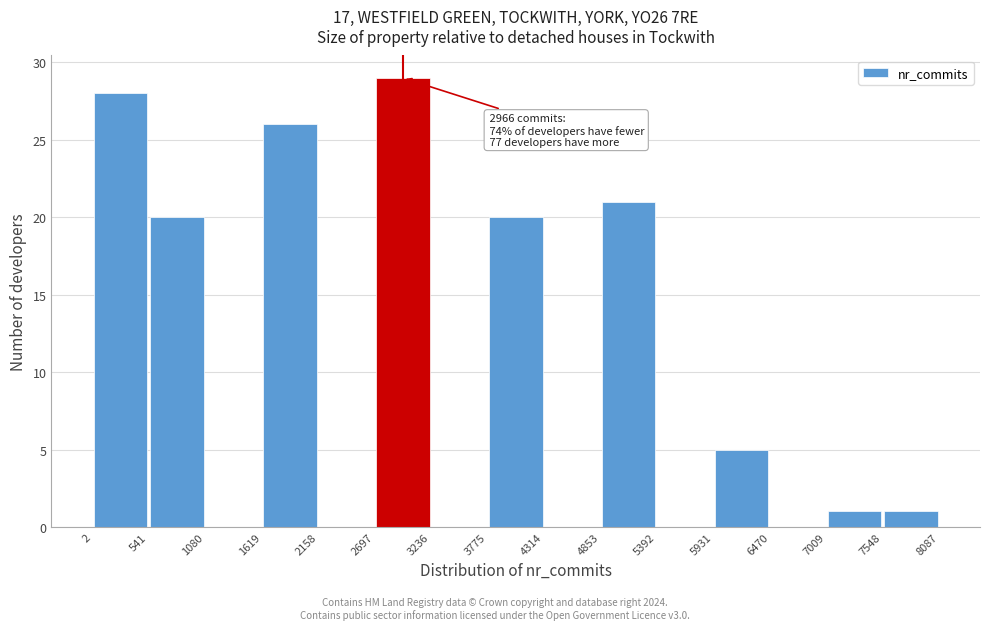

Which range on the x-axis has the tallest bar?

2697 to 3236